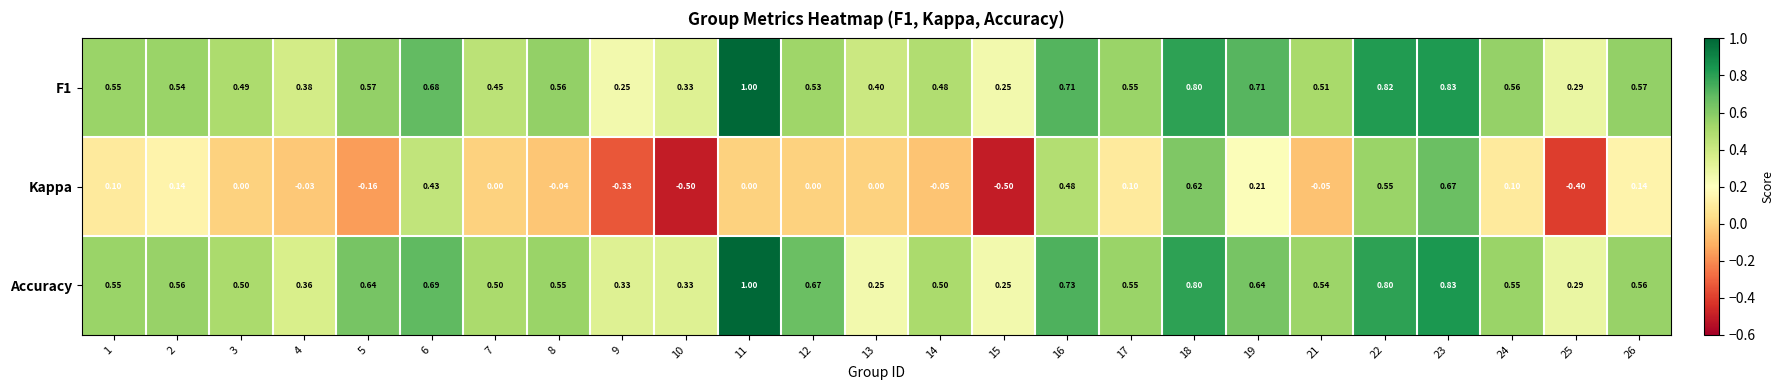

Which series has the largest range (max minus min)?

Kappa